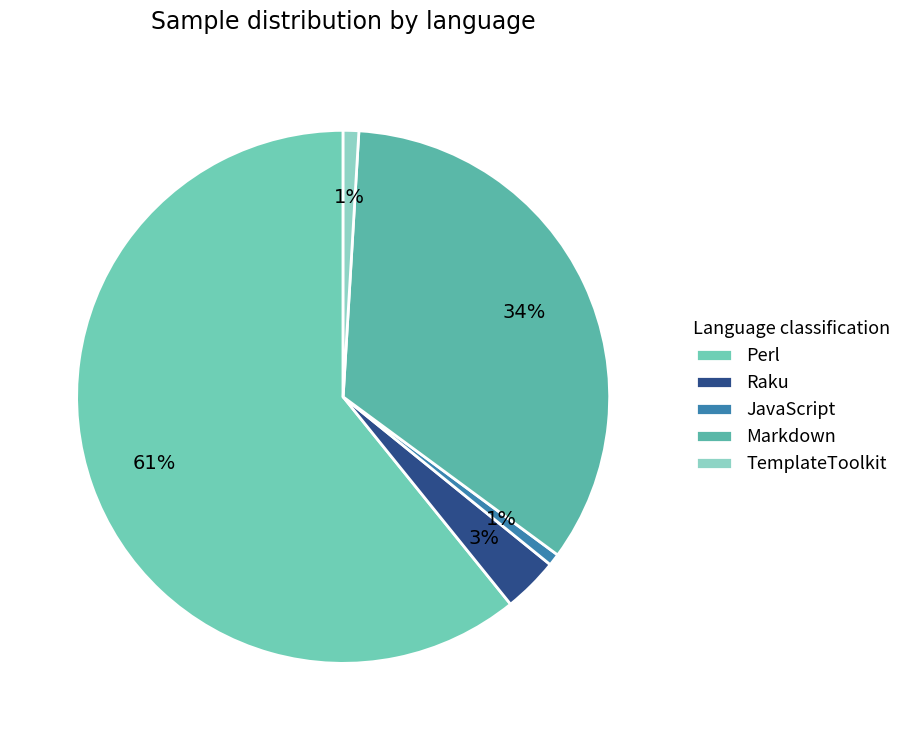

How many slices are in this pie chart?

5